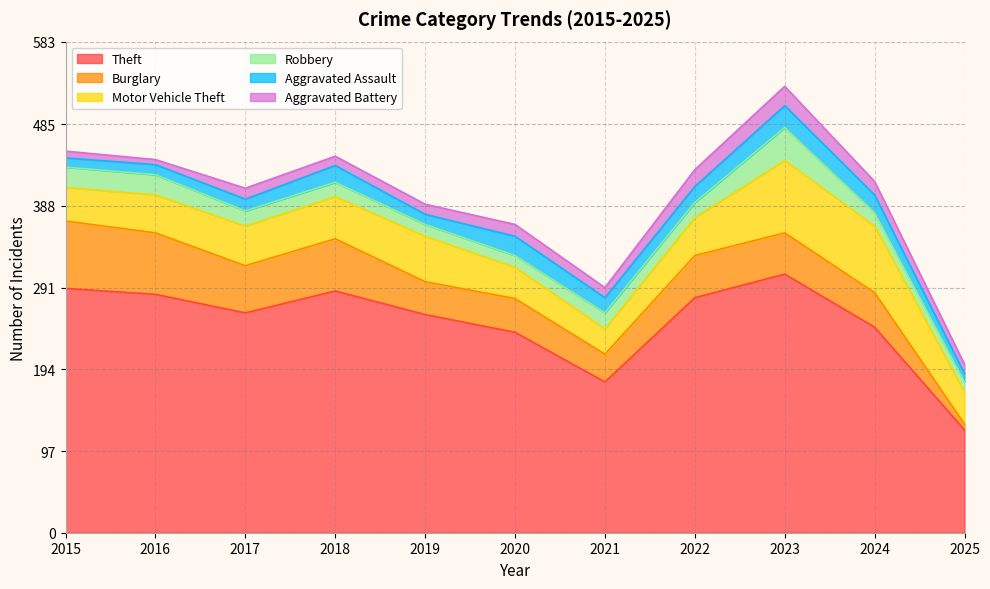

How many times do Aggravated Assault and Robbery cross each other?

8